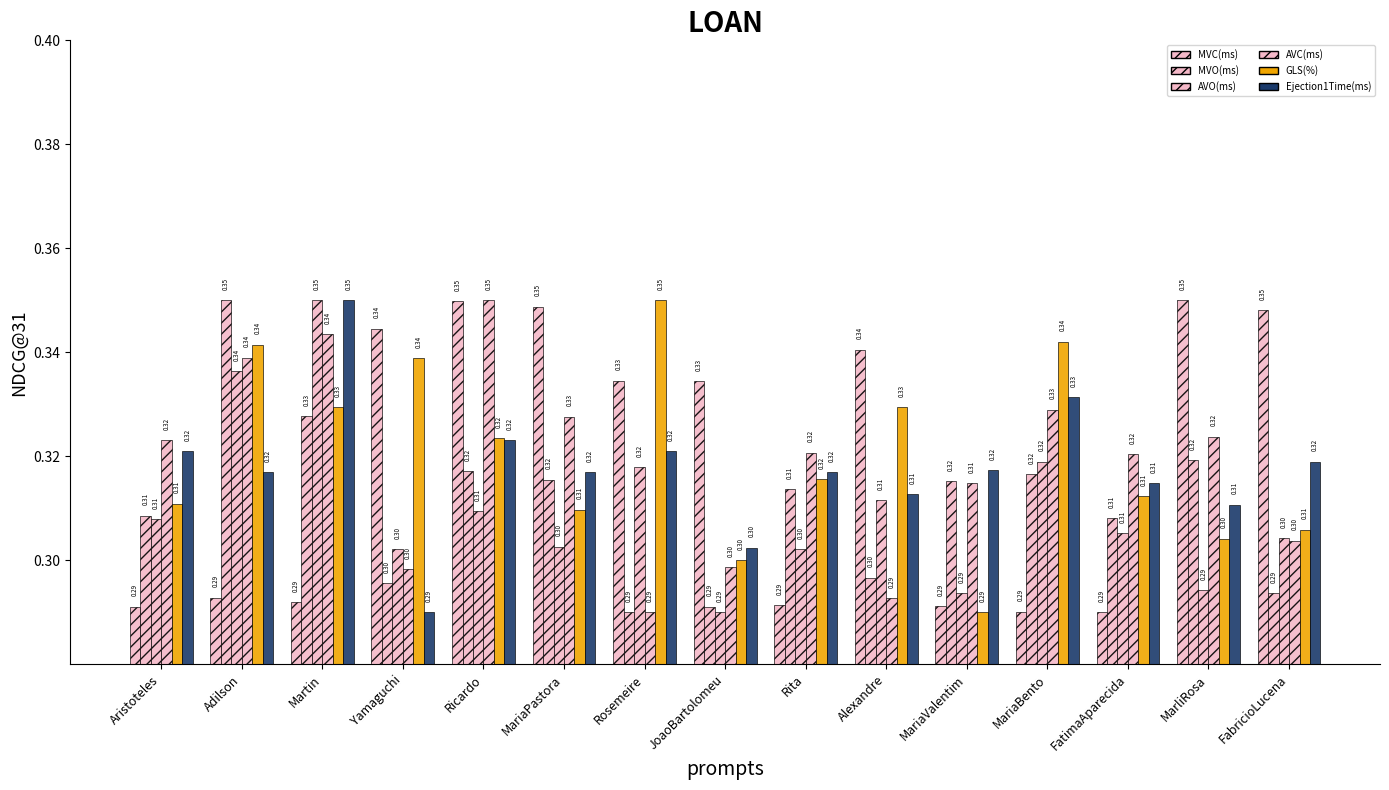

Reading left to right, extract all data points from this chart.

MVC(ms): 0.3	0.3	0.3	0.3	0.3	0.3	0.3	0.3	0.3	0.3	0.3	0.3	0.3	0.3	0.3
MVO(ms): 0.3	0.3	0.3	0.3	0.3	0.3	0.3	0.3	0.3	0.3	0.3	0.3	0.3	0.3	0.3
AVO(ms): 0.3	0.3	0.3	0.3	0.3	0.3	0.3	0.3	0.3	0.3	0.3	0.3	0.3	0.3	0.3
AVC(ms): 0.3	0.3	0.3	0.3	0.3	0.3	0.3	0.3	0.3	0.3	0.3	0.3	0.3	0.3	0.3
GLS(%): 0.3	0.3	0.3	0.3	0.3	0.3	0.3	0.3	0.3	0.3	0.3	0.3	0.3	0.3	0.3
Ejection1Time(ms): 0.3	0.3	0.3	0.3	0.3	0.3	0.3	0.3	0.3	0.3	0.3	0.3	0.3	0.3	0.3